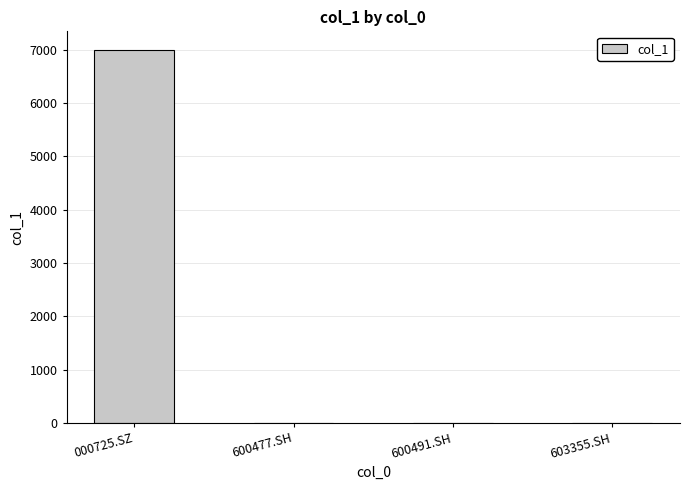

Which label corresponds to the largest value in the chart?

000725.SZ